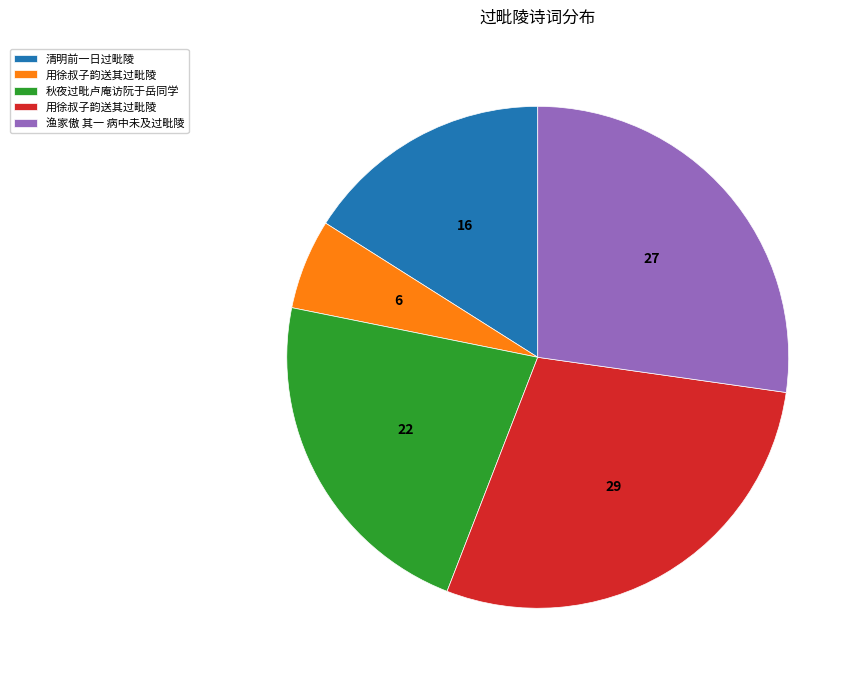

Is there a majority slice in this chart?

No